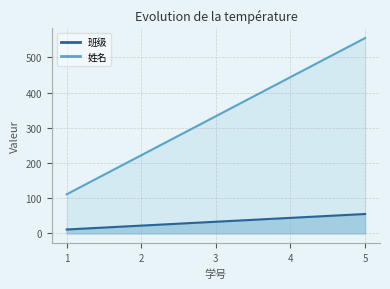

What is the approximate value of 姓名 at 2?

222